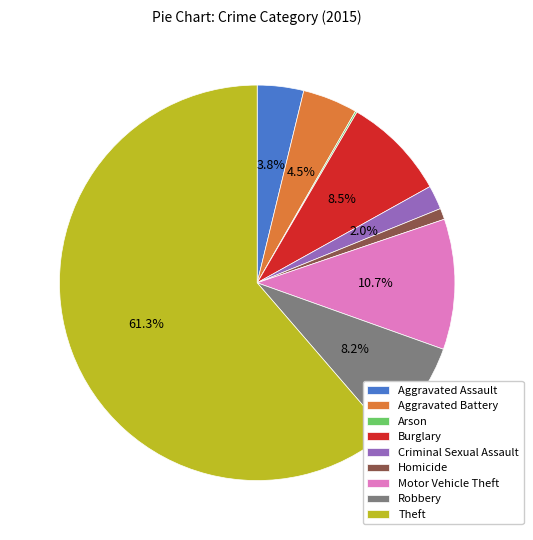

To the nearest percent, what percentage of the pie is Criminal Sexual Assault?

2%